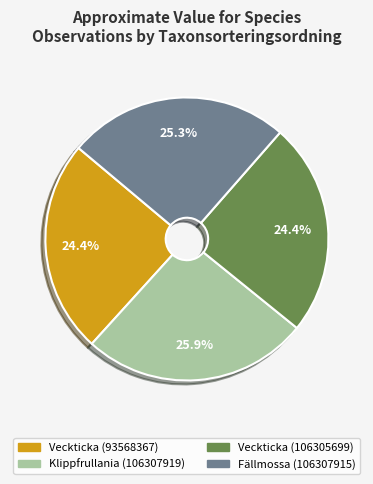

The Veckticka (93568367) slice represents 36% of the pie. True or false?

False